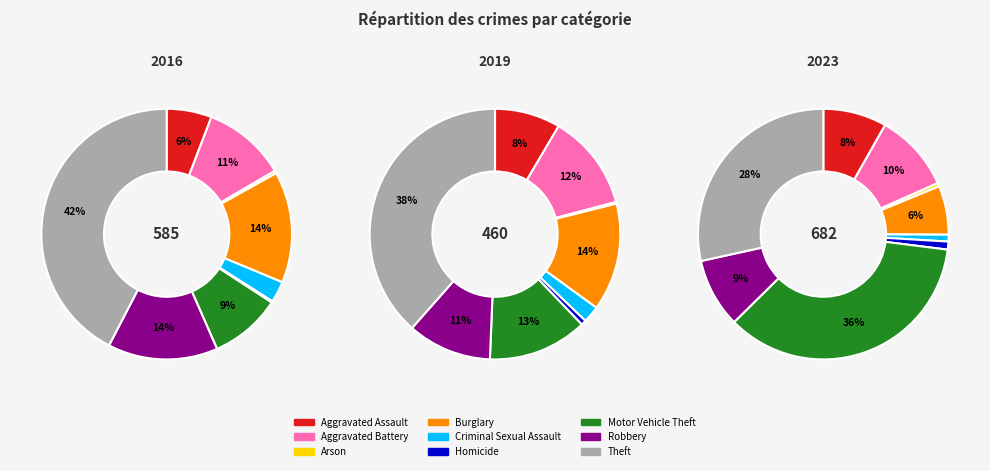

Which series has the widest spread of values?

values_2016